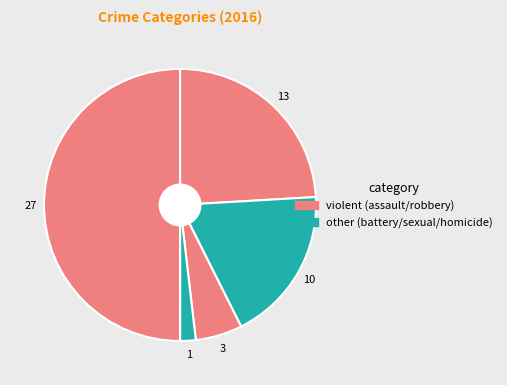

Count the number of slices in the pie.

5